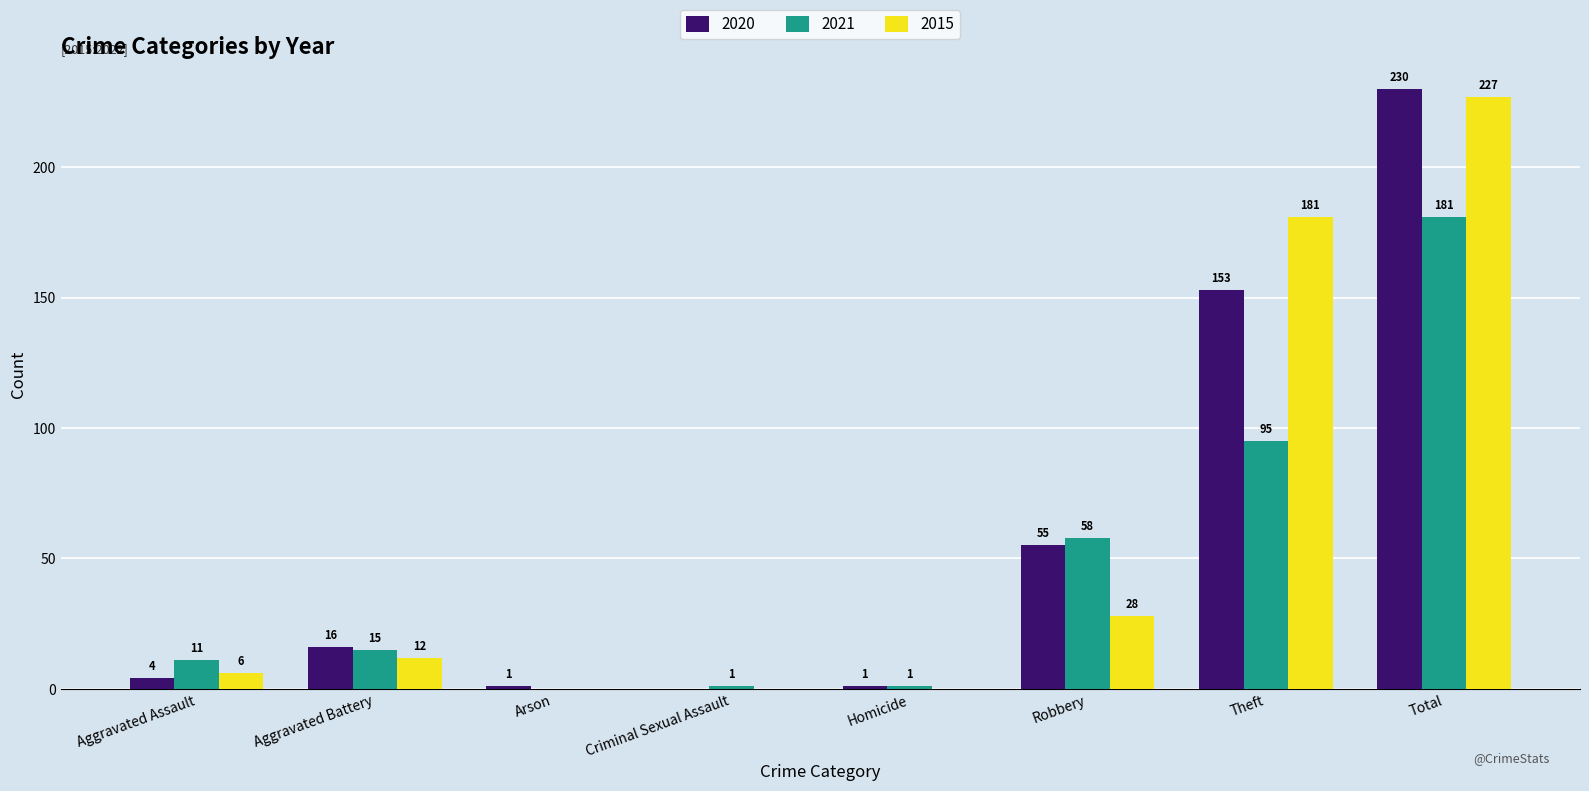

How many categories are shown in the chart?

8